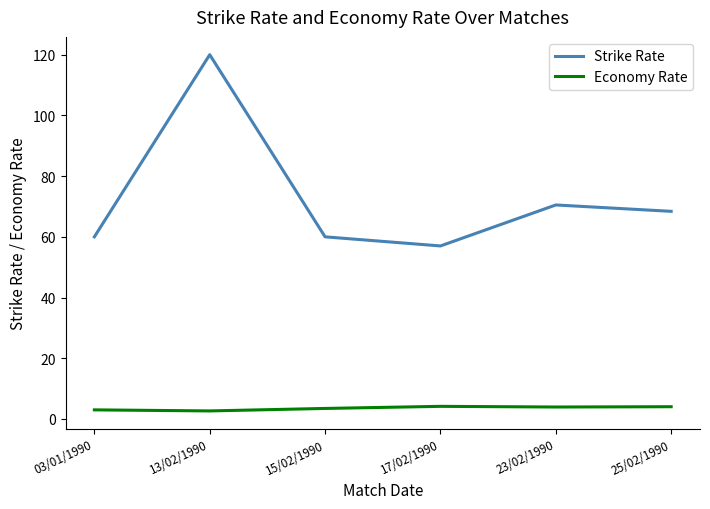

Which series has the widest spread of values?

Strike Rate